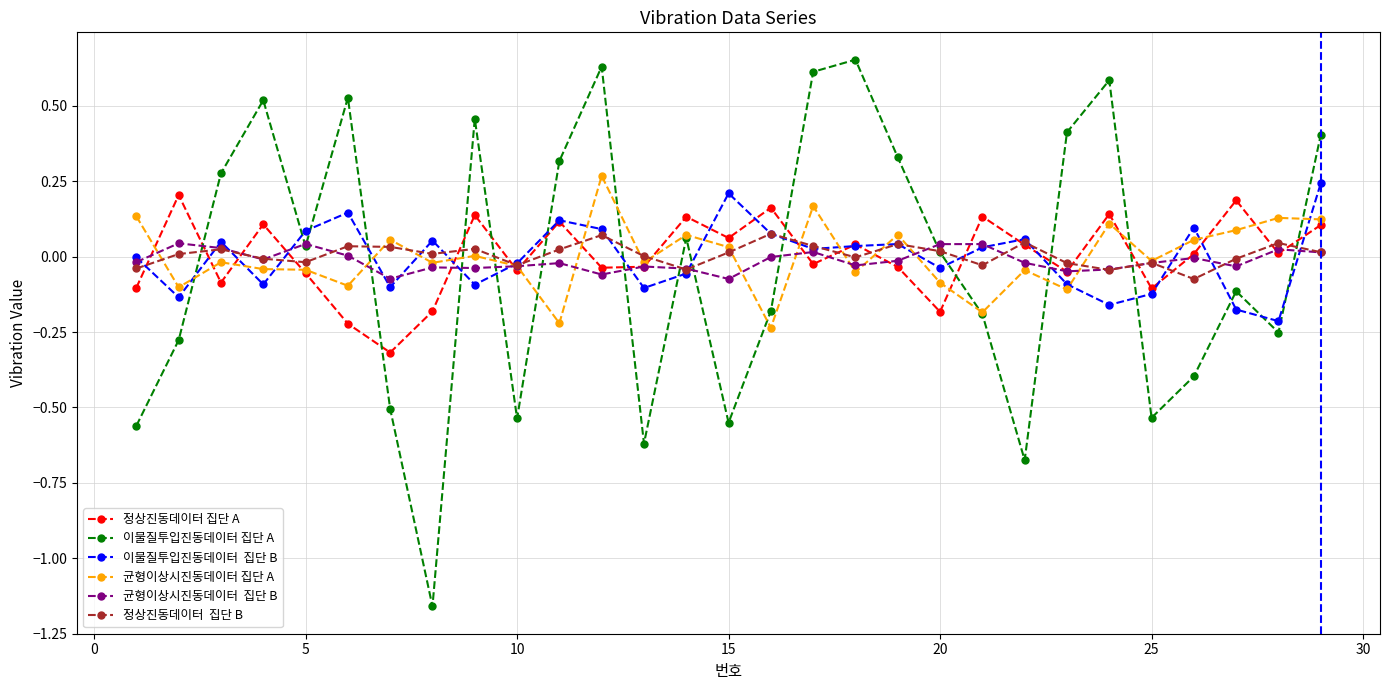

Does the chart have visible grid lines?

Yes